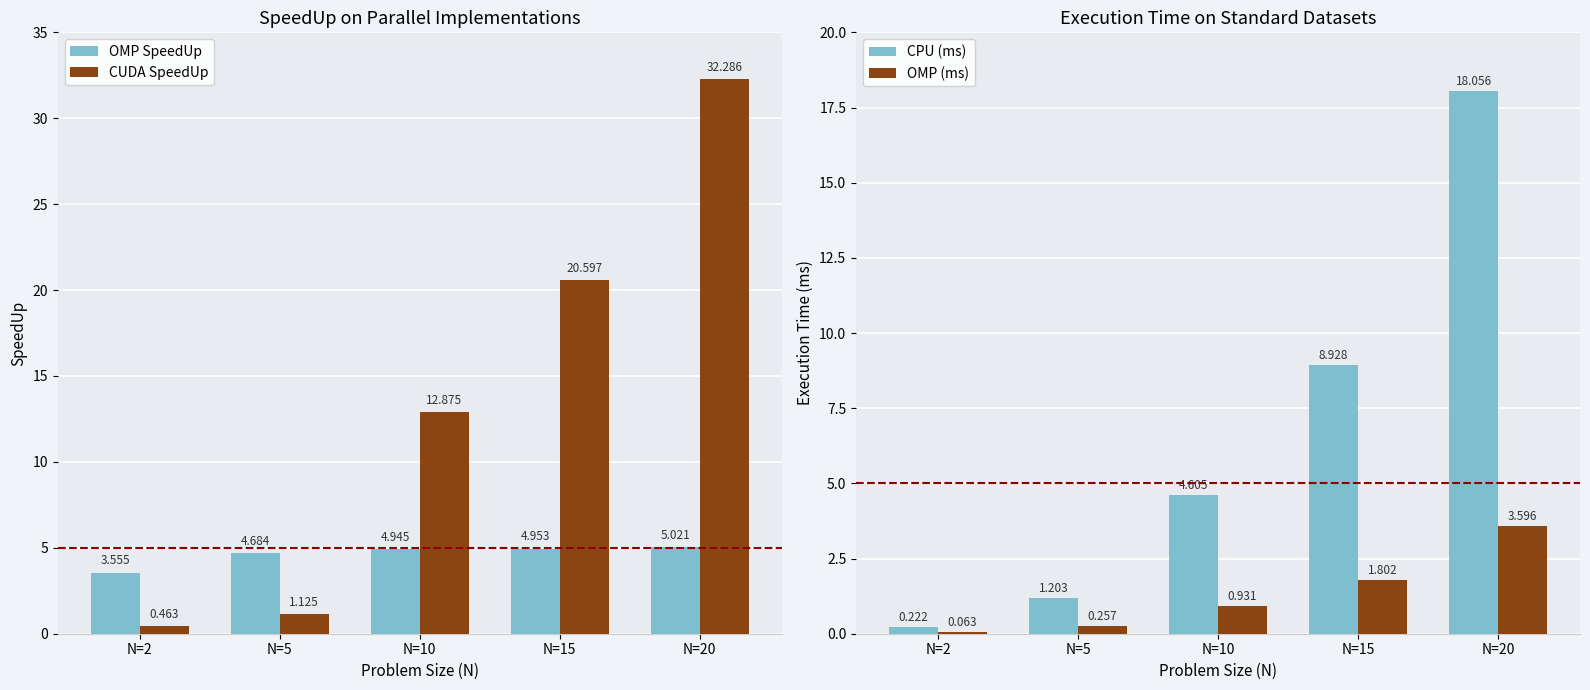

List the series in order of their peak value, lowest first.

OMP (ms), OMP SpeedUp, CPU (ms), CUDA SpeedUp